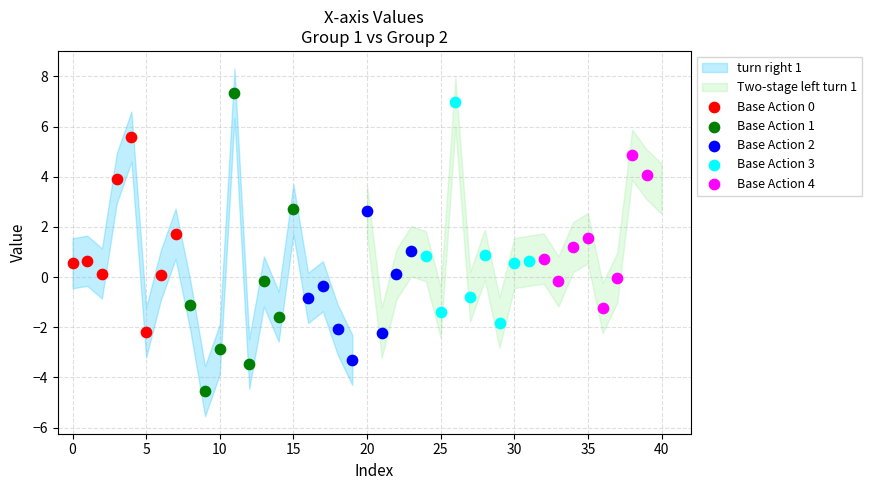

Which series contains the lowest Y value?

Base Action 1